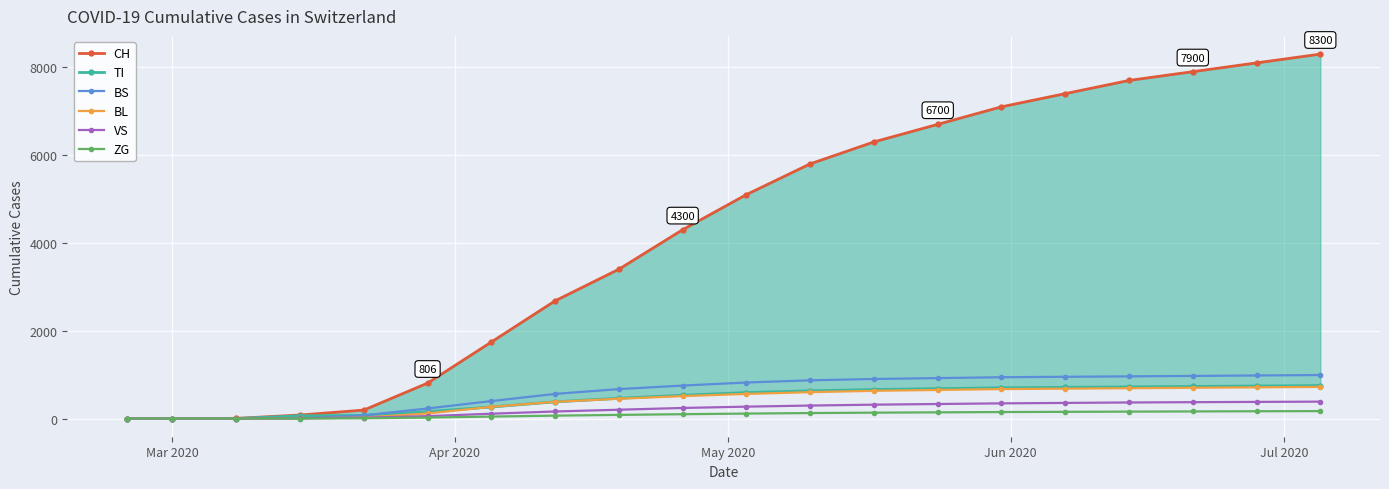

What are all the series names shown in the legend?

CH, TI, BS, BL, VS, ZG